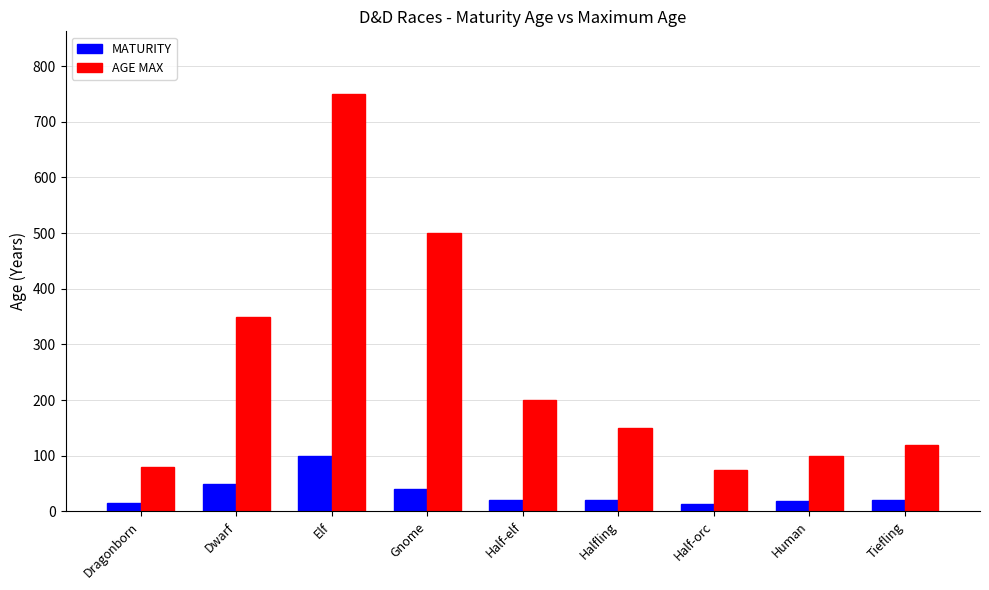

Rank the series by their average value, from highest to lowest.

AGE MAX, MATURITY